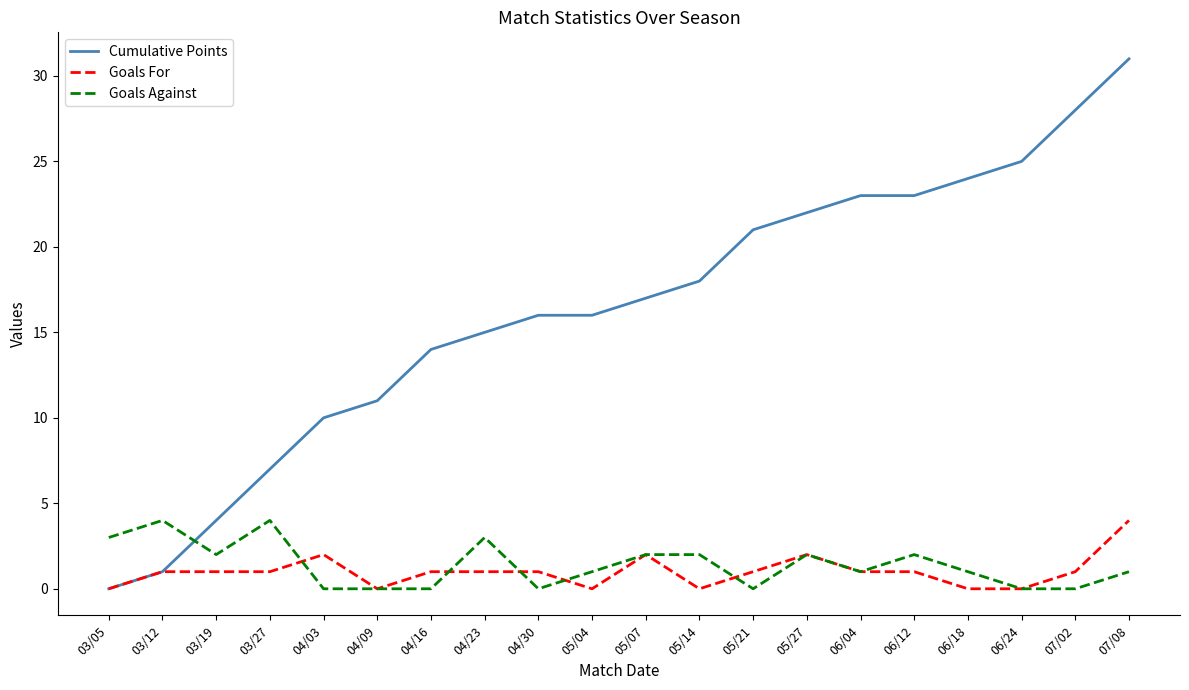

The value of Goals Against at 04/09 is -2. True or false?

False